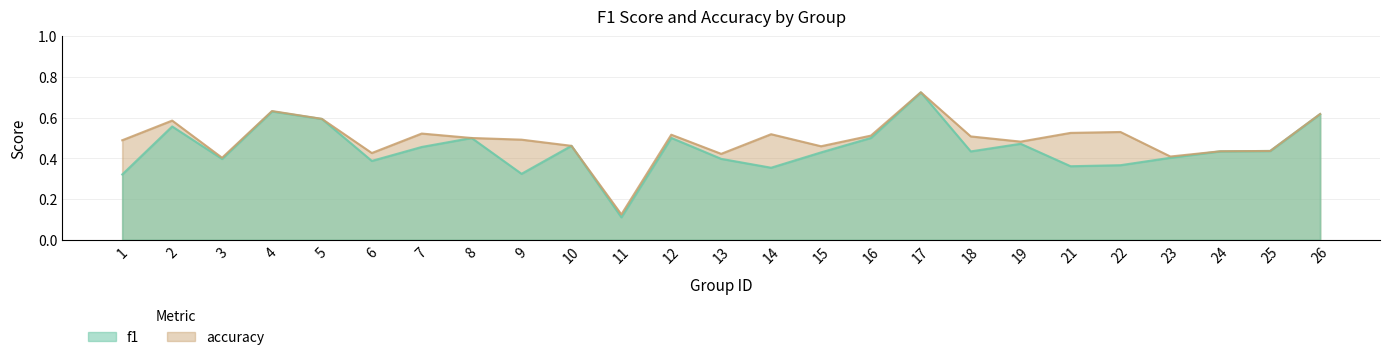

Between 19 and 9, which is larger?

19